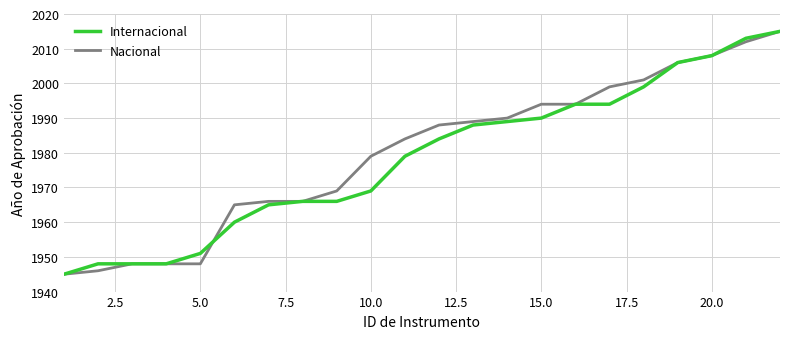

What is the highest value of the Nacional series?

2015